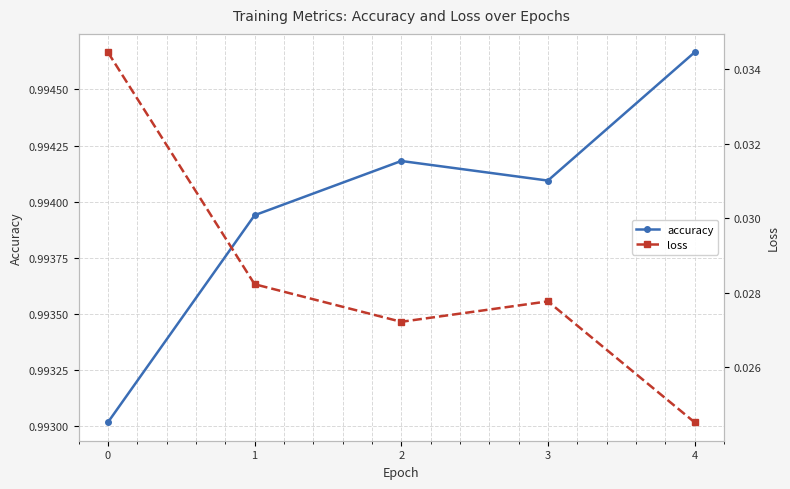

How many accuracy values are between 0 and 1?

5